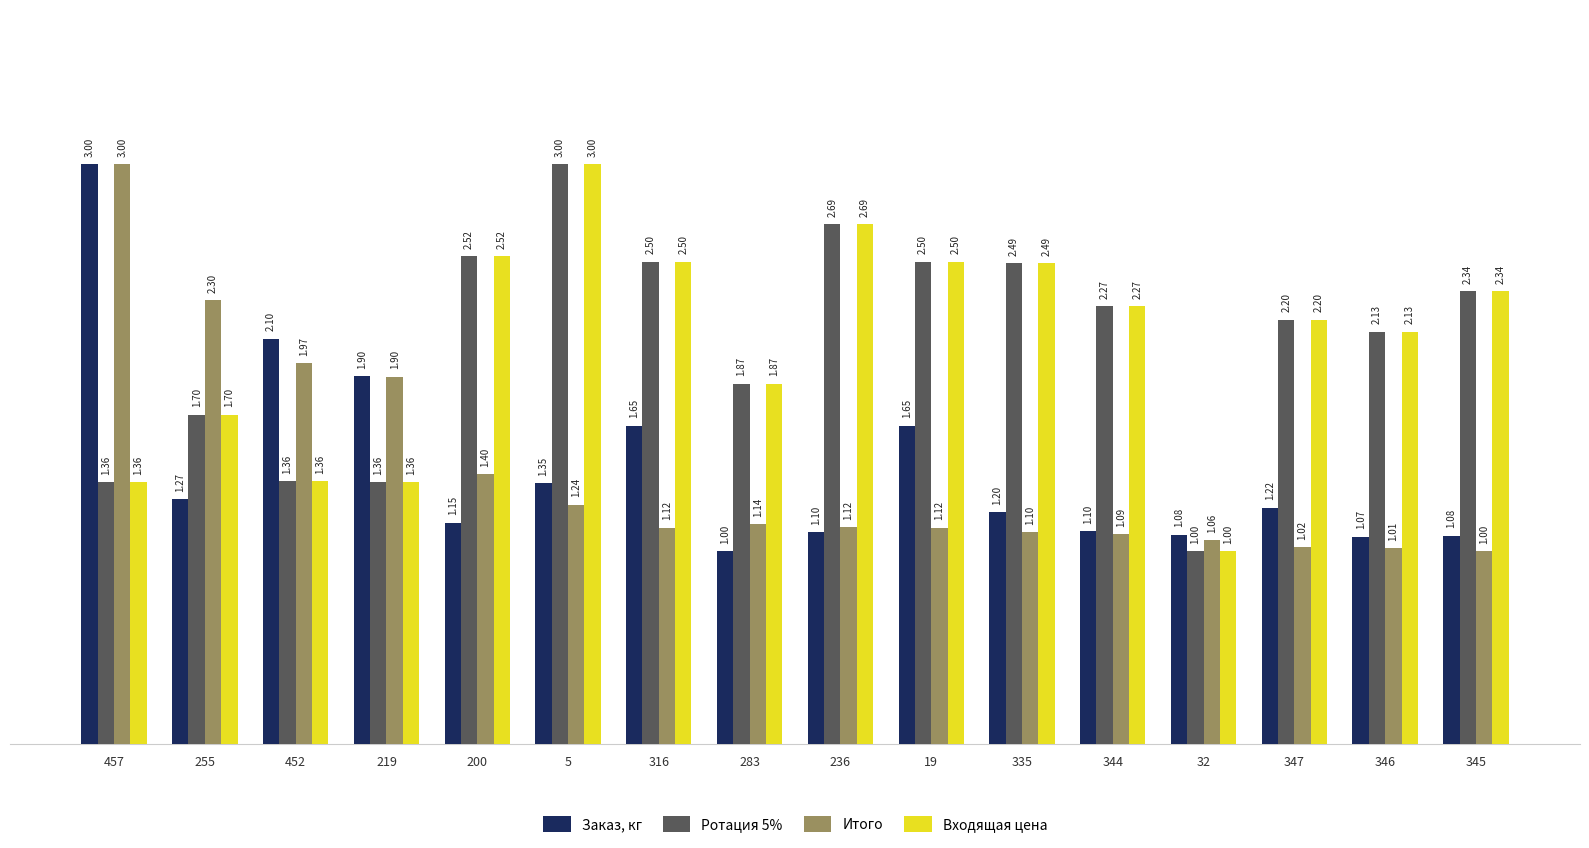

What is the lowest value of the Входящая цена series?

1.0